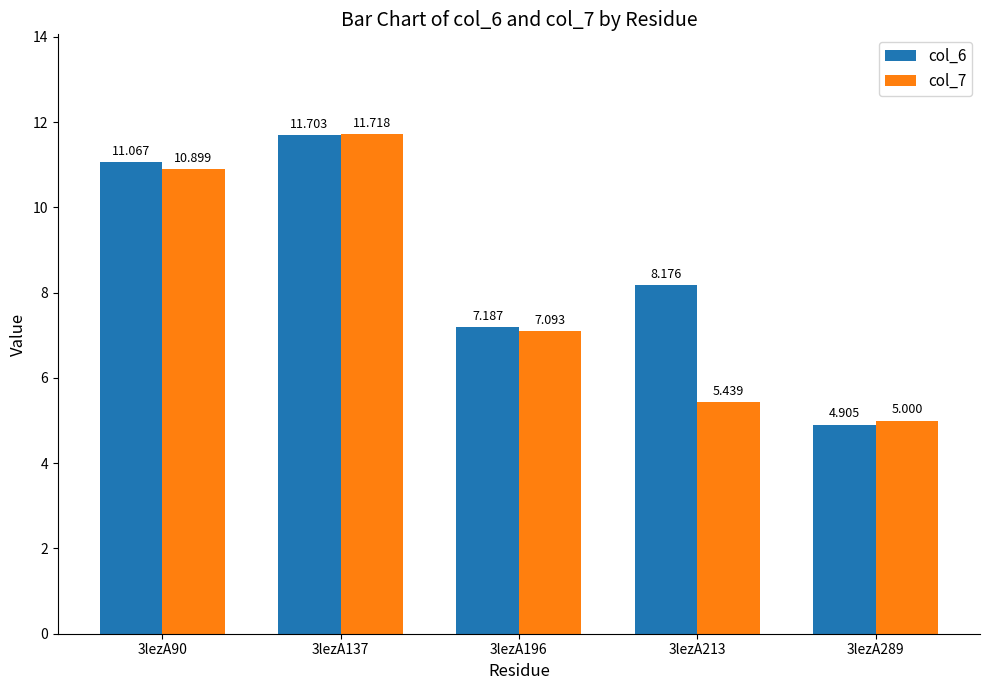

Is the value of col_7 at 3lezA289 greater than the value of col_6 at 3lezA196?

No